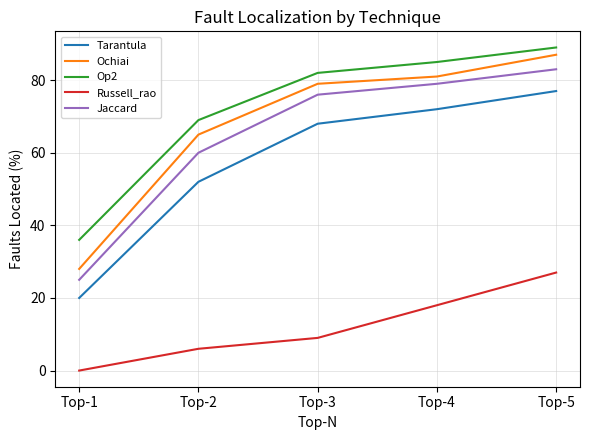

Reading right to left, what are all the values shown in this chart?

Tarantula: Top-5=77	Top-4=72	Top-3=68	Top-2=52	Top-1=20
Ochiai: Top-5=87	Top-4=81	Top-3=79	Top-2=65	Top-1=28
Op2: Top-5=89	Top-4=85	Top-3=82	Top-2=69	Top-1=36
Russell_rao: Top-5=27	Top-4=18	Top-3=9	Top-2=6	Top-1=0
Jaccard: Top-5=83	Top-4=79	Top-3=76	Top-2=60	Top-1=25